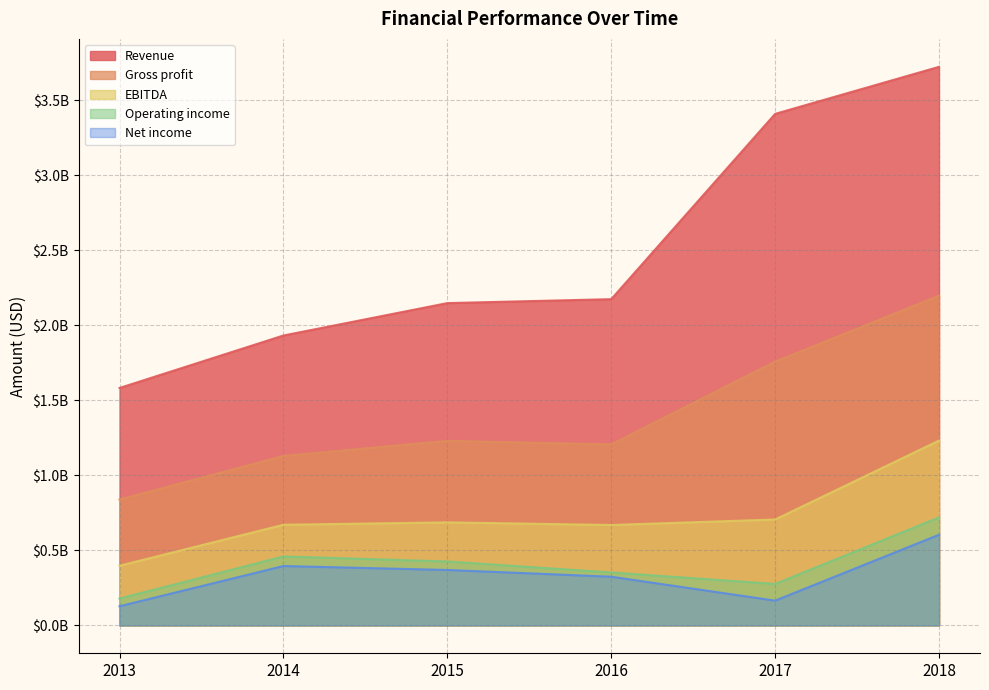

At which label does Revenue reach its minimum?

2013